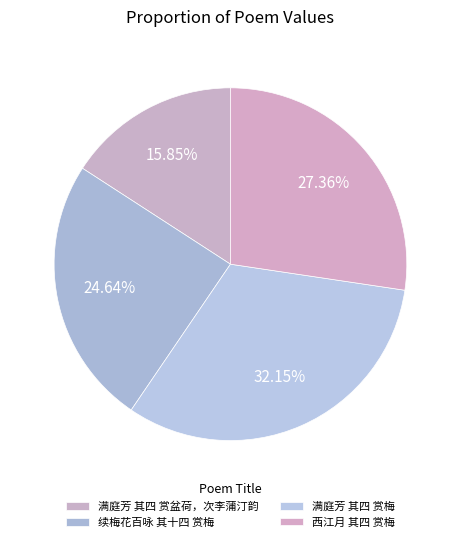

The 满庭芳 其四 赏梅 slice represents 32% of the pie. True or false?

True